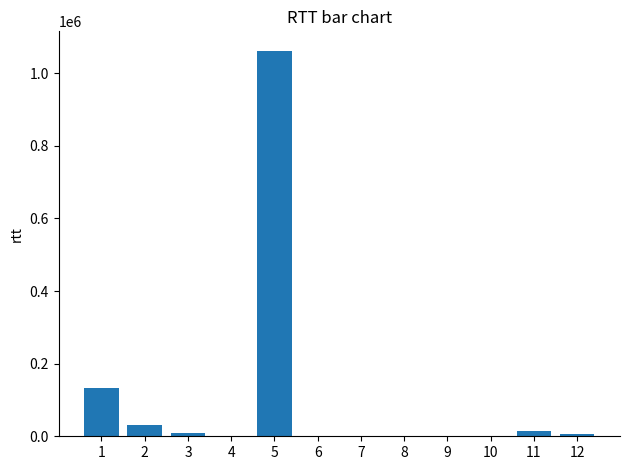

True or false: the data shows 67 at 8.

True